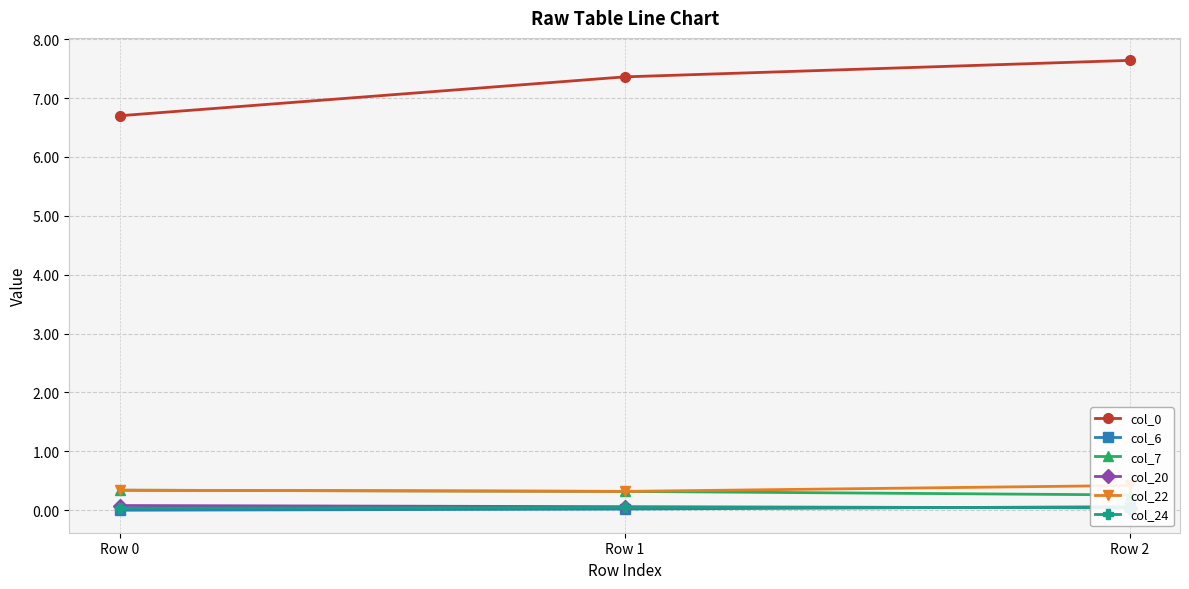

What is the average value of the col_20 series?

0.1